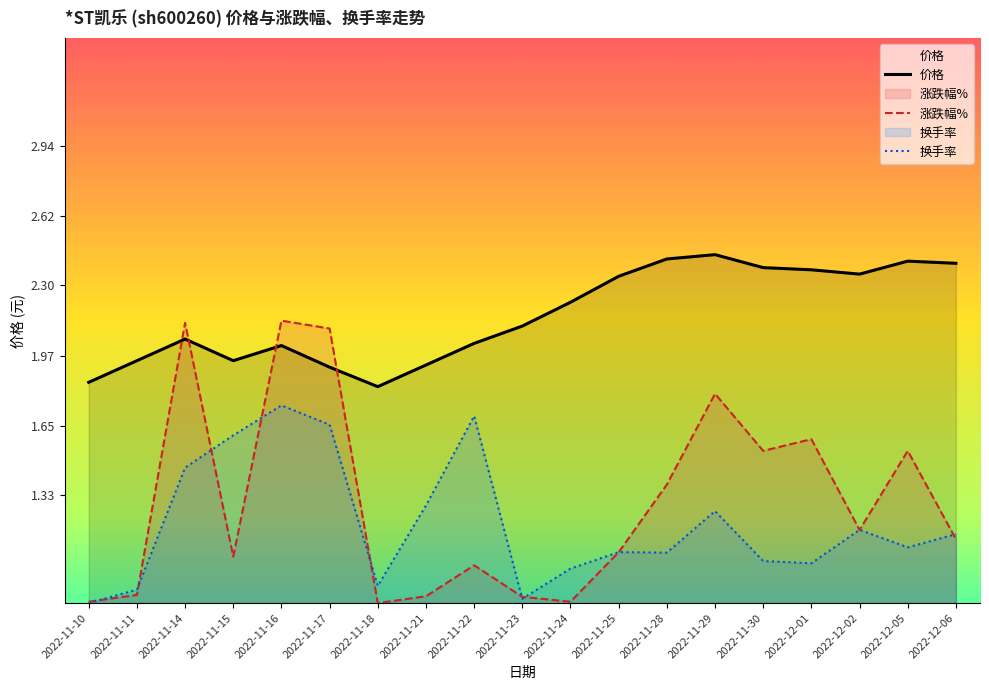

The value of 换手率 at 2022-11-23 is 0.2. True or false?

False